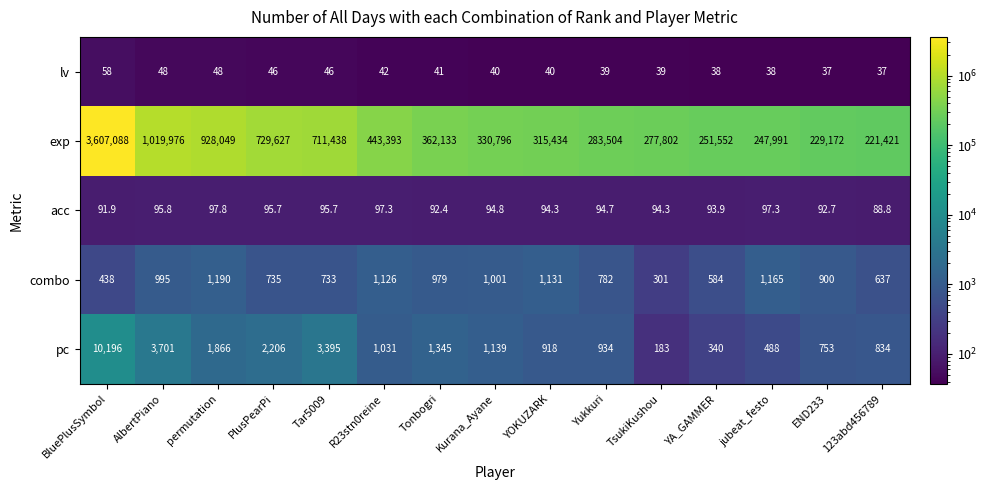

How many series are shown in this chart?

5